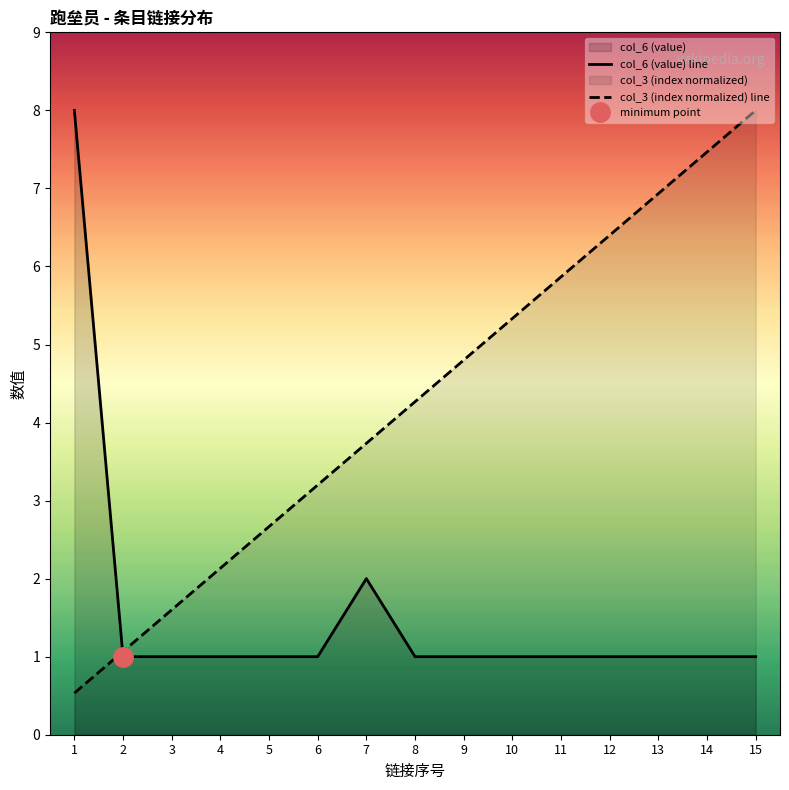

Between which two adjacent categories do col_3 (index normalized) line and col_6 (value) line first intersect?

1 and 2